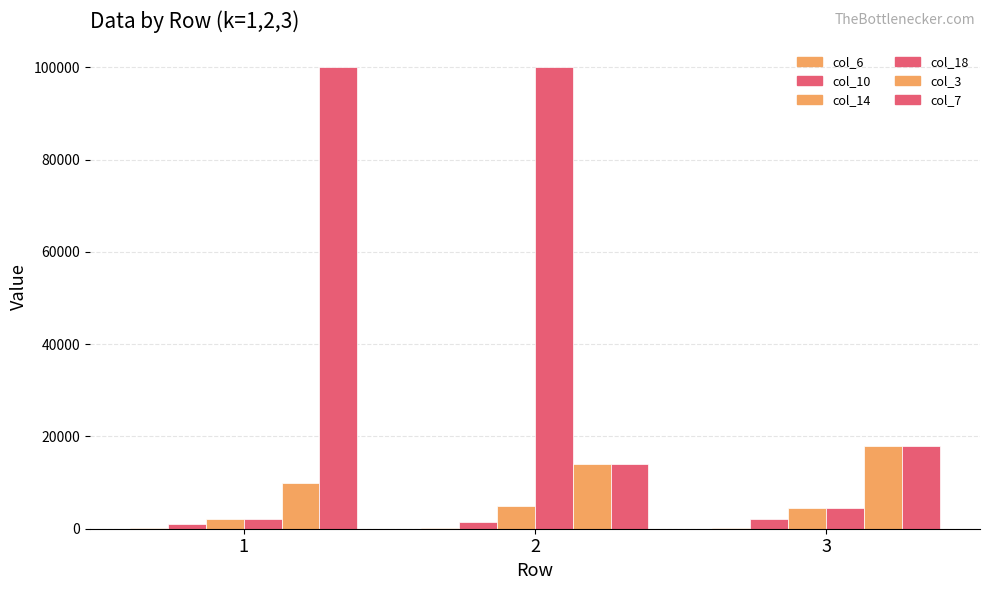

Reading left to right, what are all the values shown in this chart?

col_6: 1=250	2=230	3=200
col_10: 1=1000	2=1500	3=2000
col_14: 1=2180	2=5000	3=4500
col_18: 1=2180	2=100000	3=4500
col_3: 1=10000	2=14000	3=18000
col_7: 1=100000	2=14000	3=18000